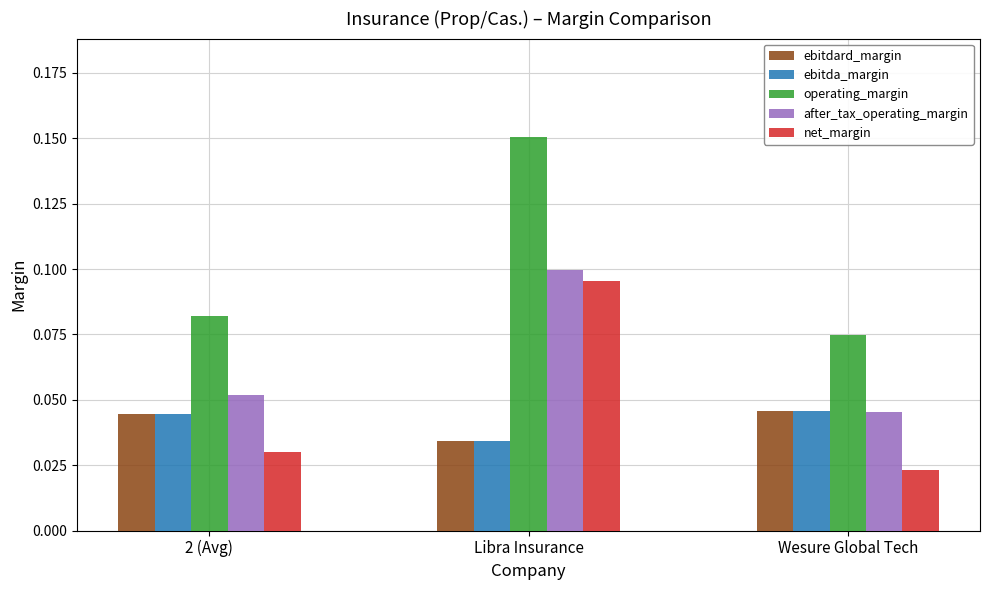

The operating_margin series shows 0.1 at 2 (Avg). True or false?

True